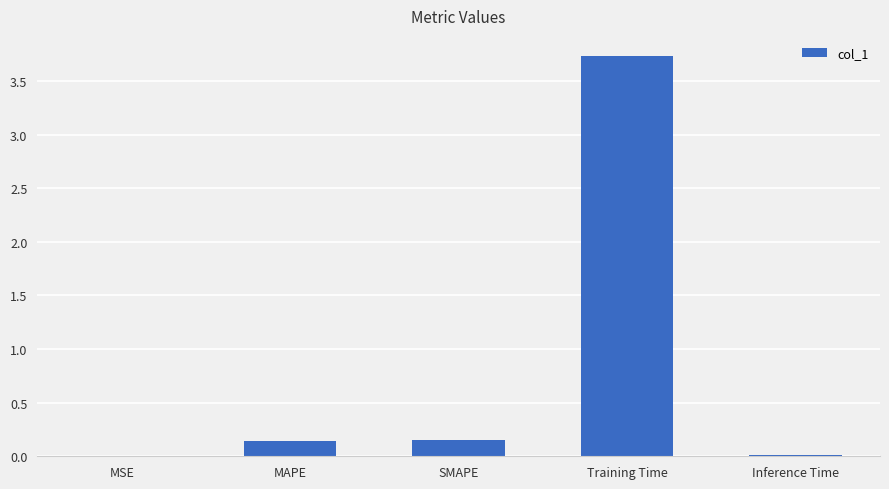

What is the sum of all values?

4.0